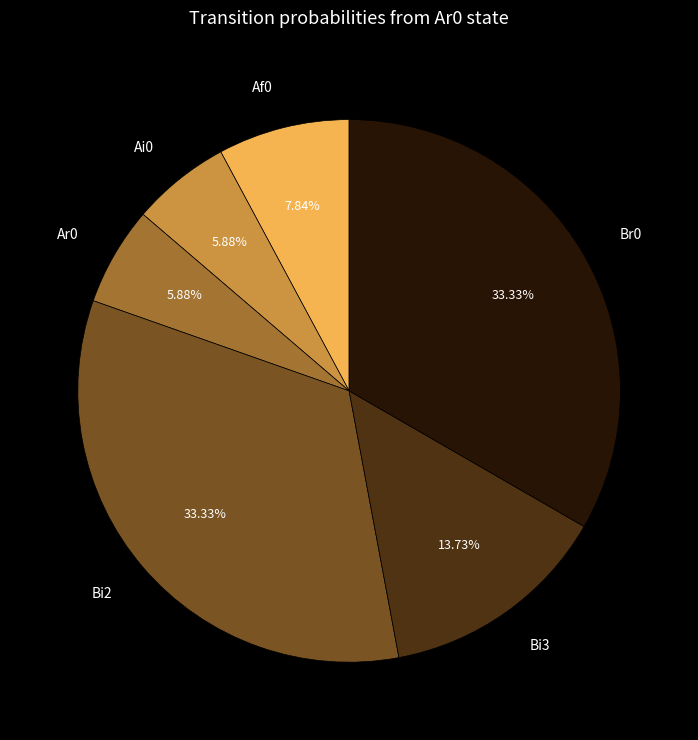

Is there any slice that represents more than half of the pie?

No